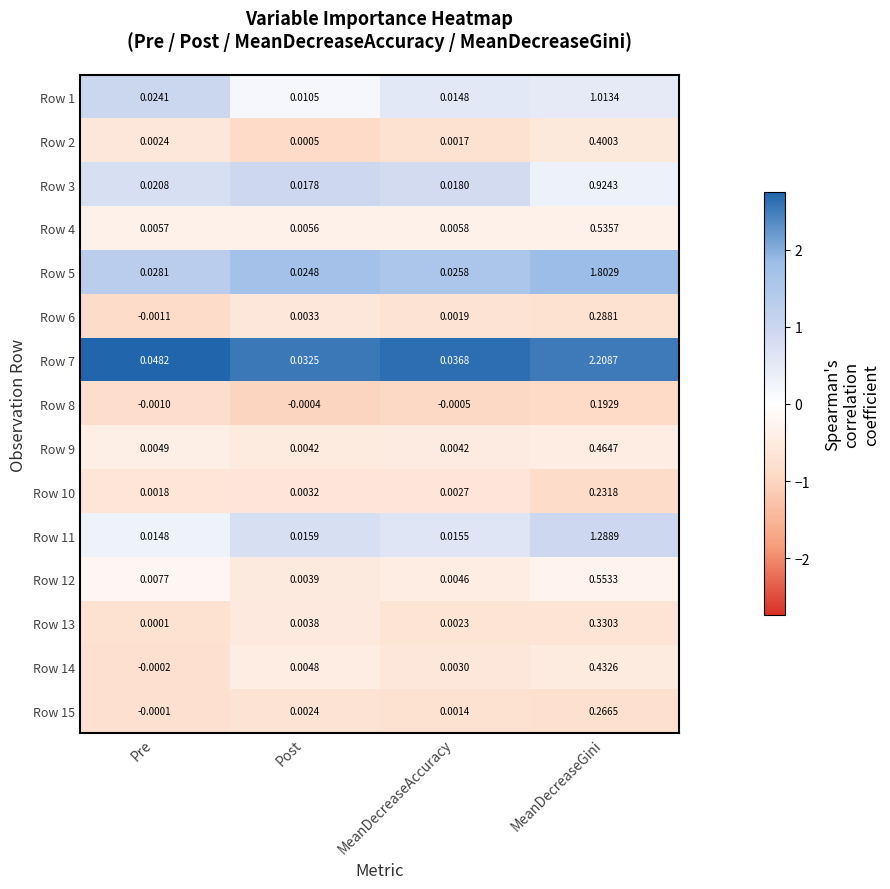

Rank the categories by Row 15 value from highest to lowest.

MeanDecreaseGini, Post, MeanDecreaseAccuracy, Pre